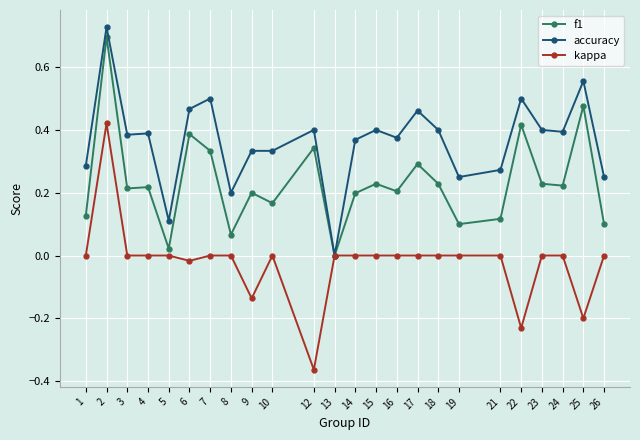

Which series has the largest range (max minus min)?

kappa